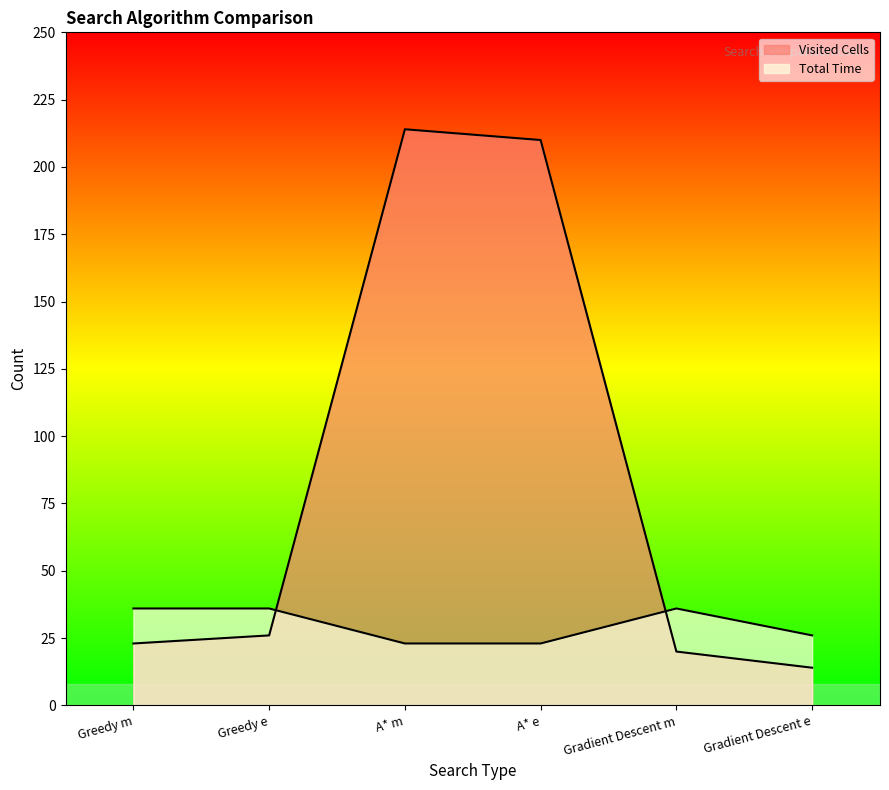

What position from the left is Gradient Descent m?

5